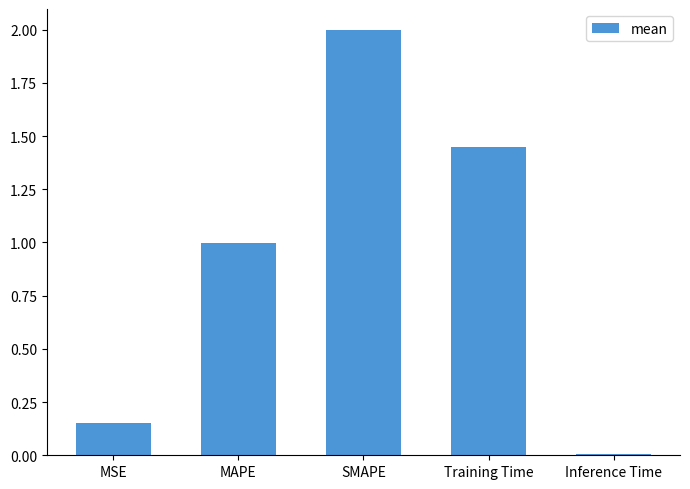

What is the maximum value shown in the chart?

2.0